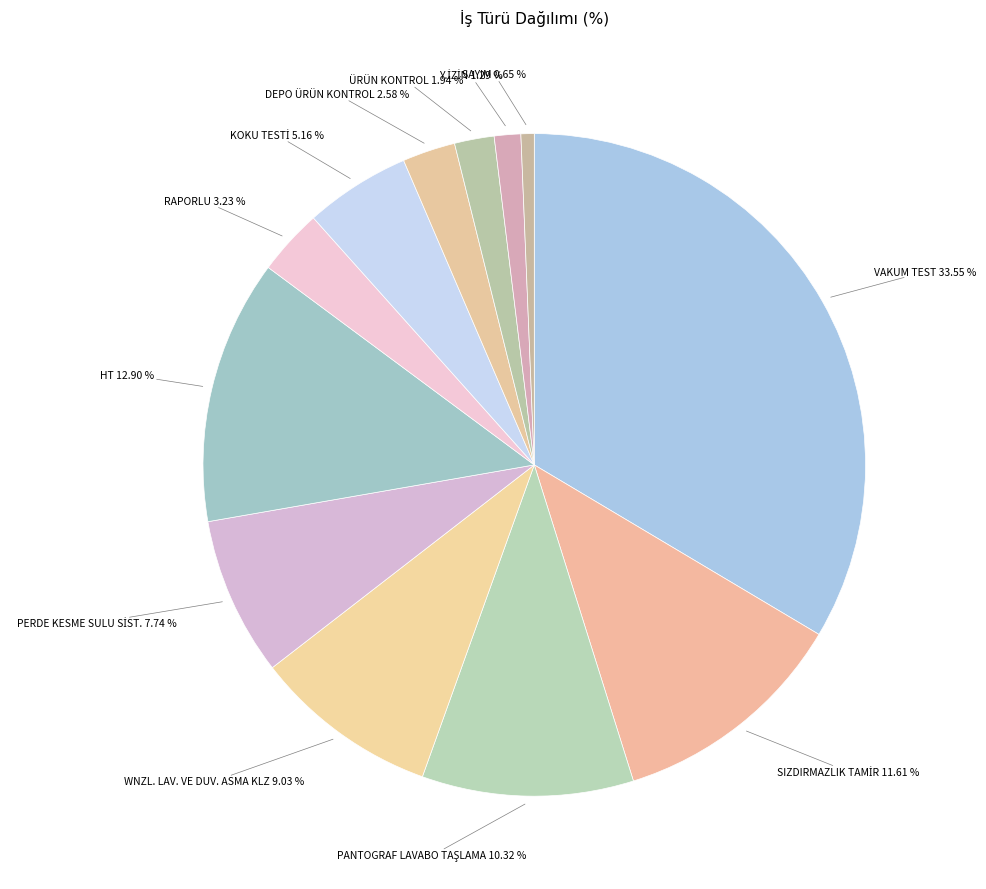

To the nearest percent, what is the average slice percentage?

8%